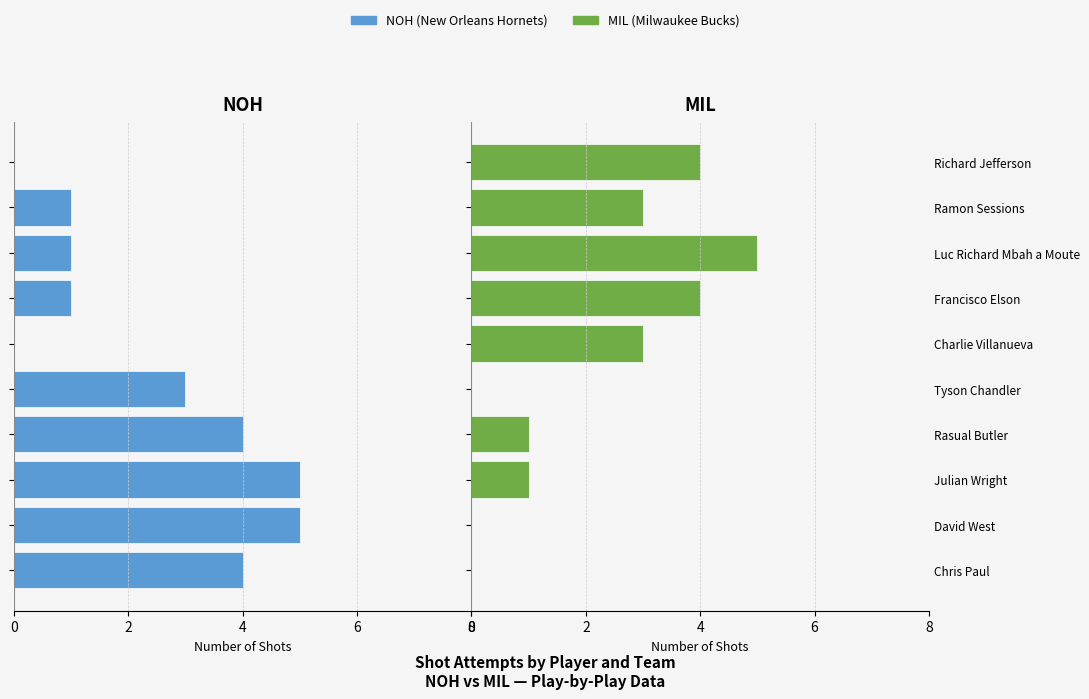

At how many categories does at least one series exceed -4?

10